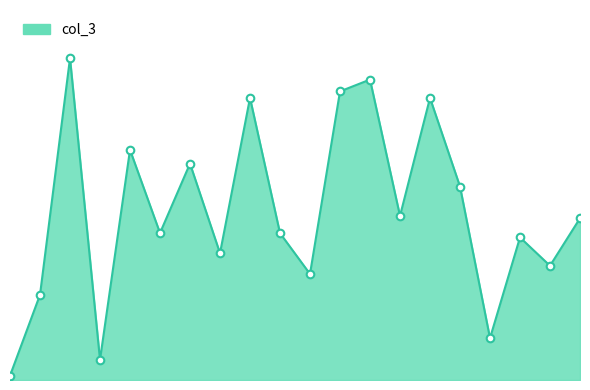

Does the chart have visible grid lines?

No